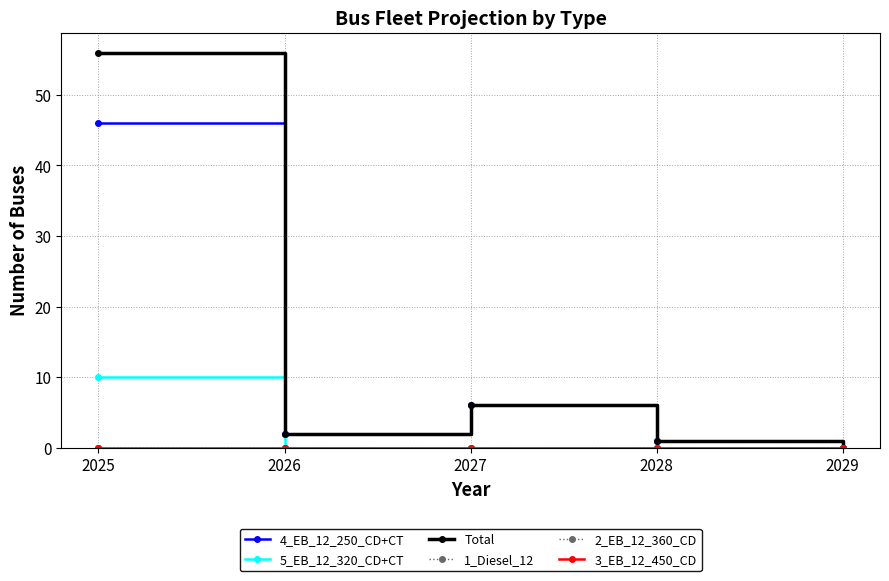

At which label is 2_EB_12_360_CD closest to 0?

2025